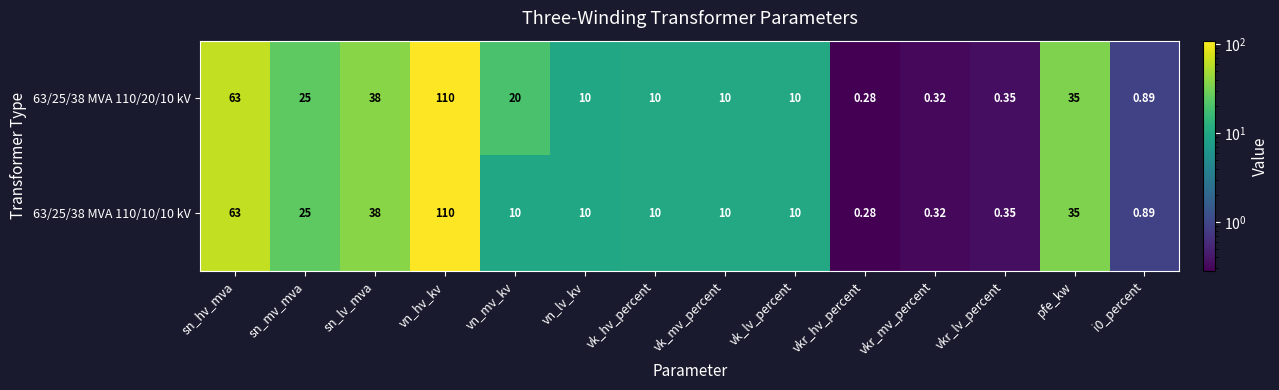

At which category is the sum across all series the highest?

vn_hv_kv